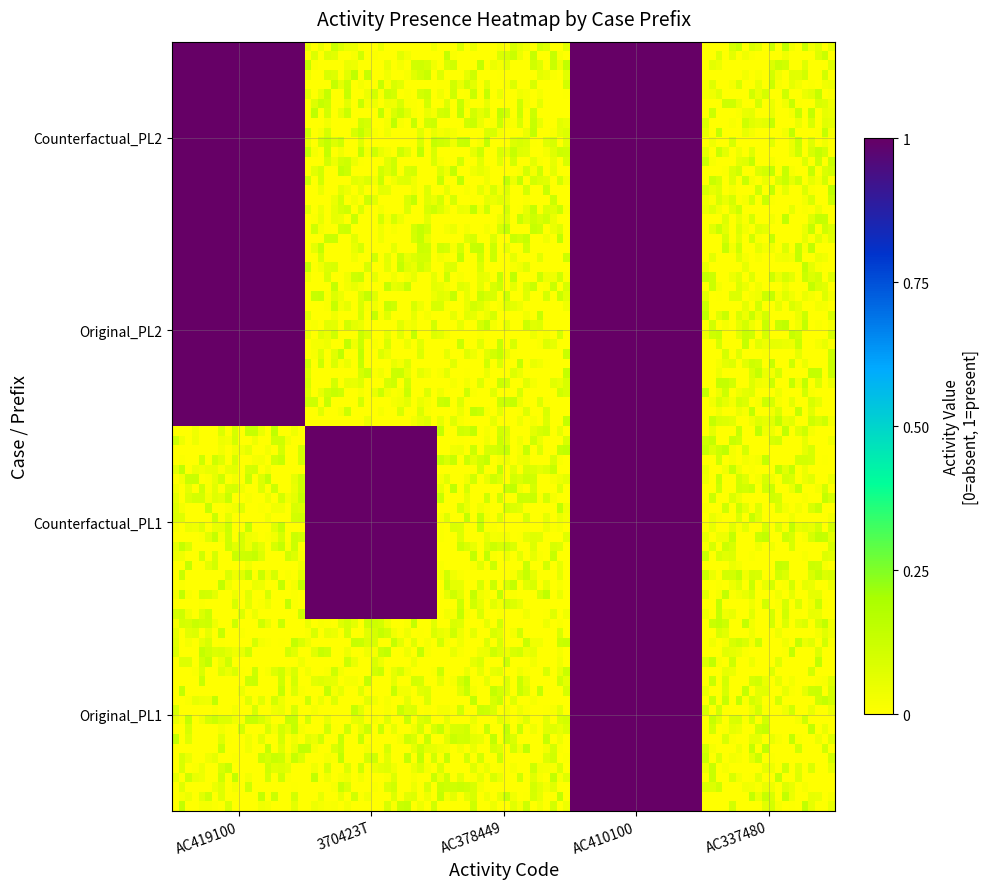

Reading right to left, what are all the values shown in this chart?

Original_PL1: AC337480=0	AC410100=1	AC378449=0	370423T=0	AC419100=0
Counterfactual_PL1: AC337480=0	AC410100=1	AC378449=0	370423T=1	AC419100=0
Original_PL2: AC337480=0	AC410100=1	AC378449=0	370423T=0	AC419100=1
Counterfactual_PL2: AC337480=0	AC410100=1	AC378449=0	370423T=0	AC419100=1